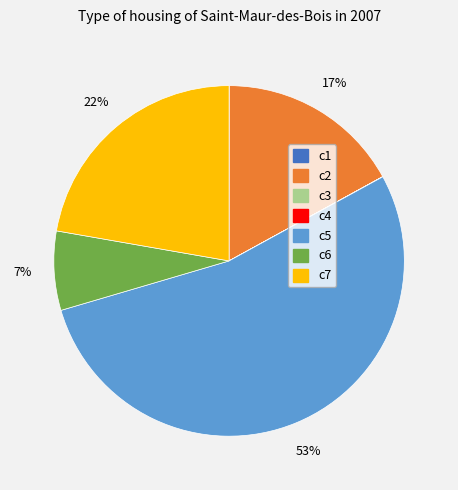

Which category accounts for the majority?

c5